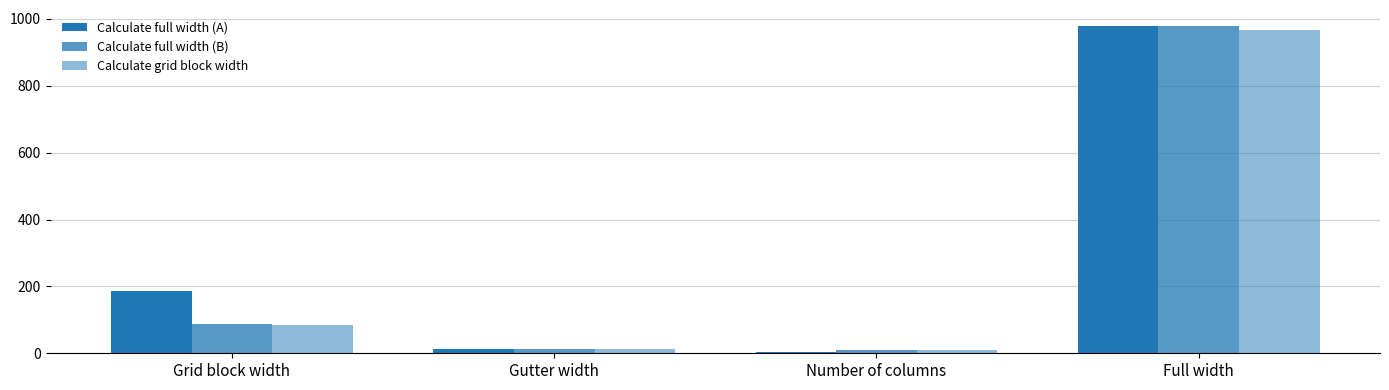

How many values in the Calculate full width (B) series are below 87?

2